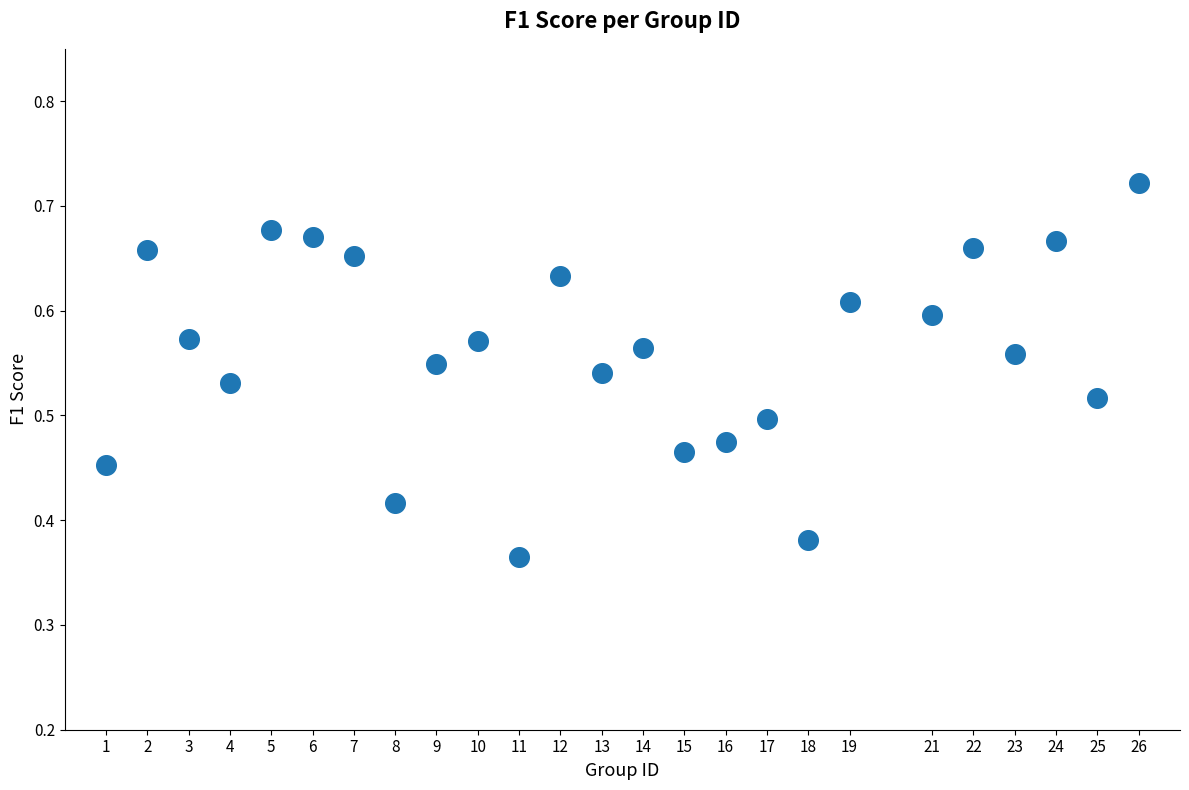

What is the range of X values (max minus min)?

25.0